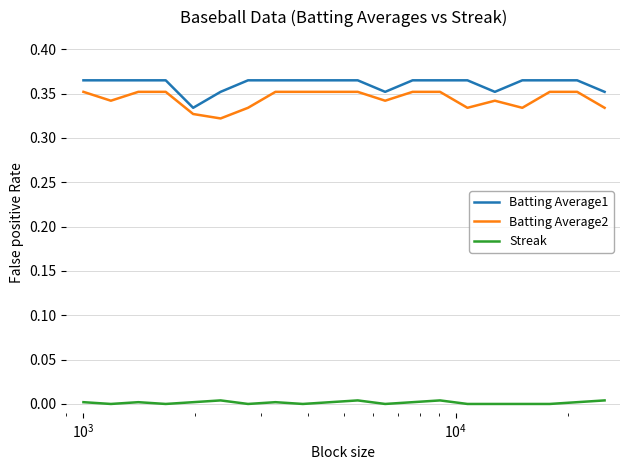

True or false: Streak and Batting Average2 intersect in this chart.

False